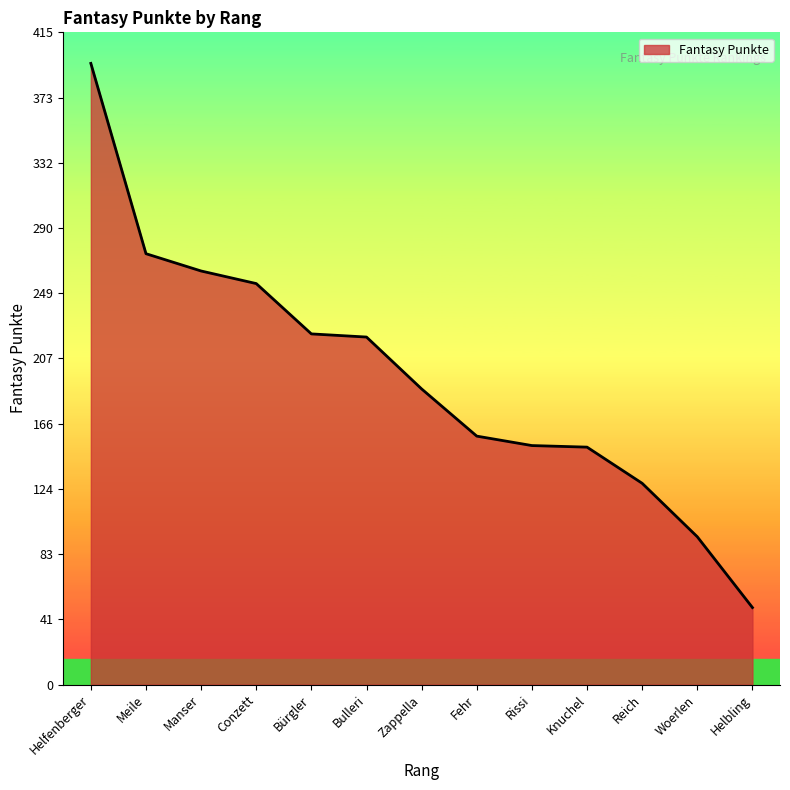

Does the chart display data point markers on the line(s)?

No